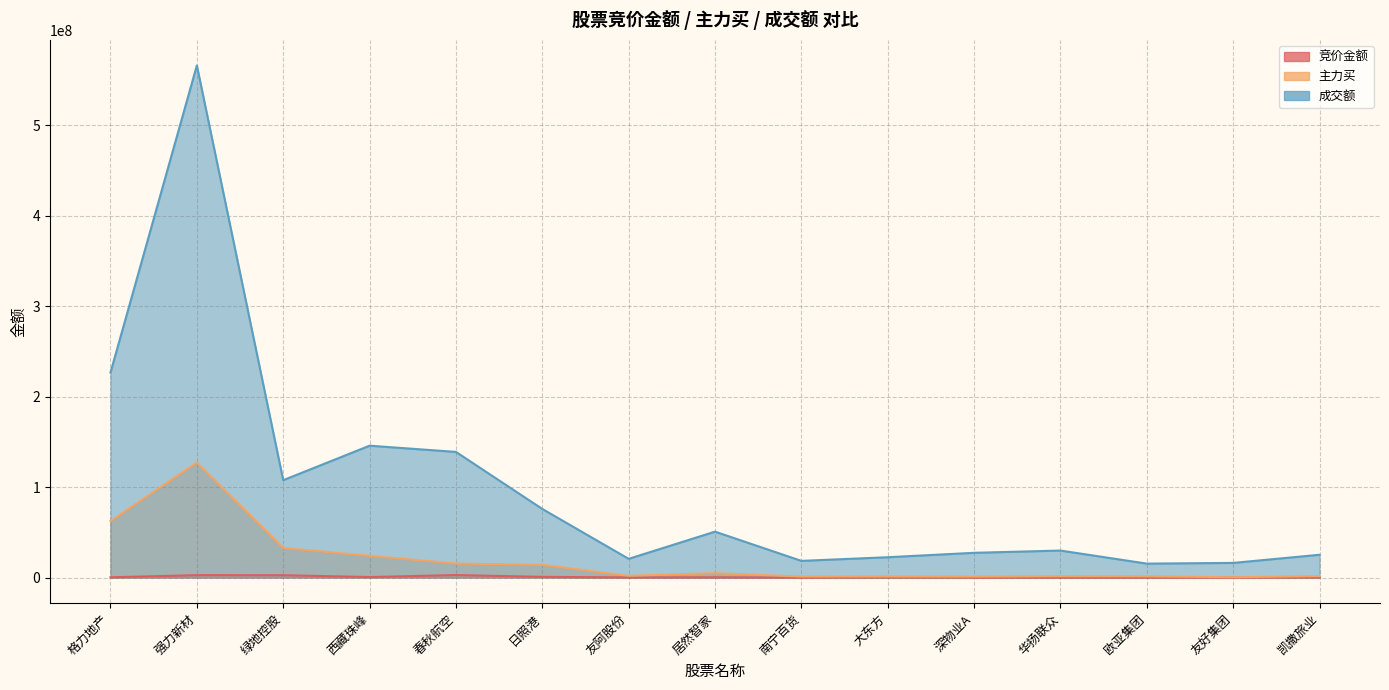

Reading right to left, list all the values displayed in this chart.

竞价金额: 凯撒旅业=226614	友好集团=2300	欧亚集团=62934	华扬联众=139192	深物业A=48601	大东方=241964	南宁百货=5488	居然智家=290368	友阿股份=189945	日照港=778277	春秋航空=2768500	西藏珠峰=564303	绿地控股=2588798	强力新材=2652705	格力地产=301950
主力买: 凯撒旅业=1585893	友好集团=362952	欧亚集团=1350948	华扬联众=1492364	深物业A=1046659	大东方=1204996	南宁百货=1104638	居然智家=4890071	友阿股份=1944482	日照港=14048954	春秋航空=15524082	西藏珠峰=24060654	绿地控股=32774113	强力新材=127162376	格力地产=62450521
成交额: 凯撒旅业=25215608	友好集团=16215794	欧亚集团=15428408	华扬联众=29874469	深物业A=27375428	大东方=22499087	南宁百货=18451687	居然智家=50775036	友阿股份=20725192	日照港=75879025	春秋航空=138945784	西藏珠峰=145833974	绿地控股=107673776	强力新材=566290963	格力地产=226704158